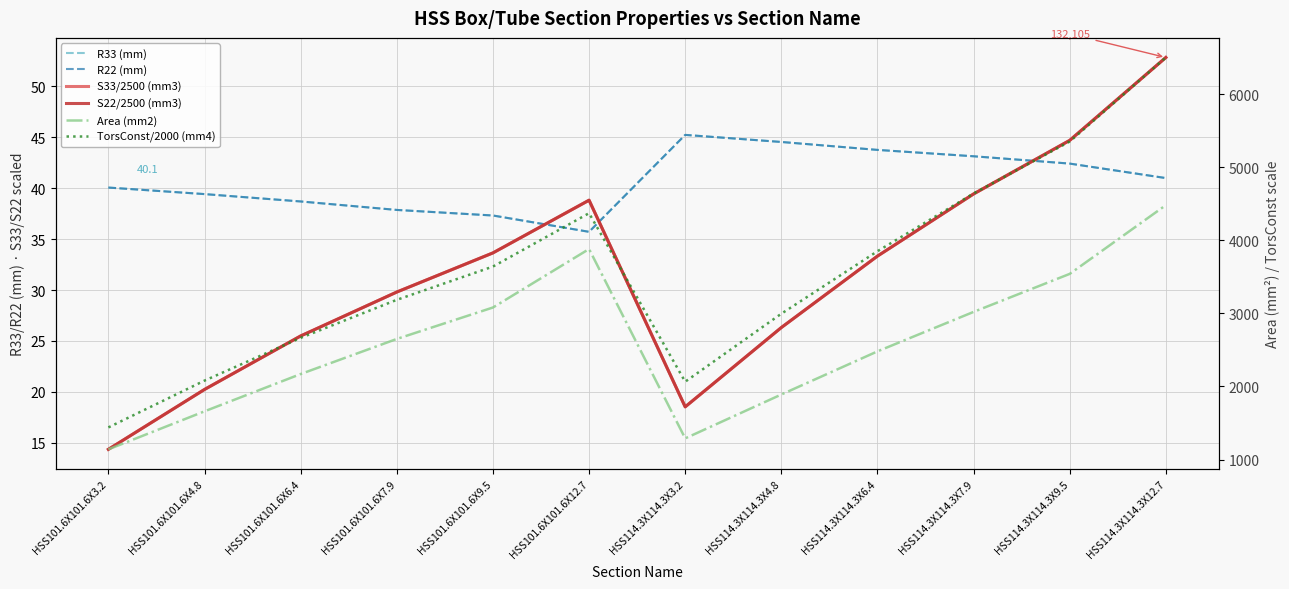

What is the approximate value of S22/2500 (mm3) at HSS101.6X101.6X12.7?

38.8